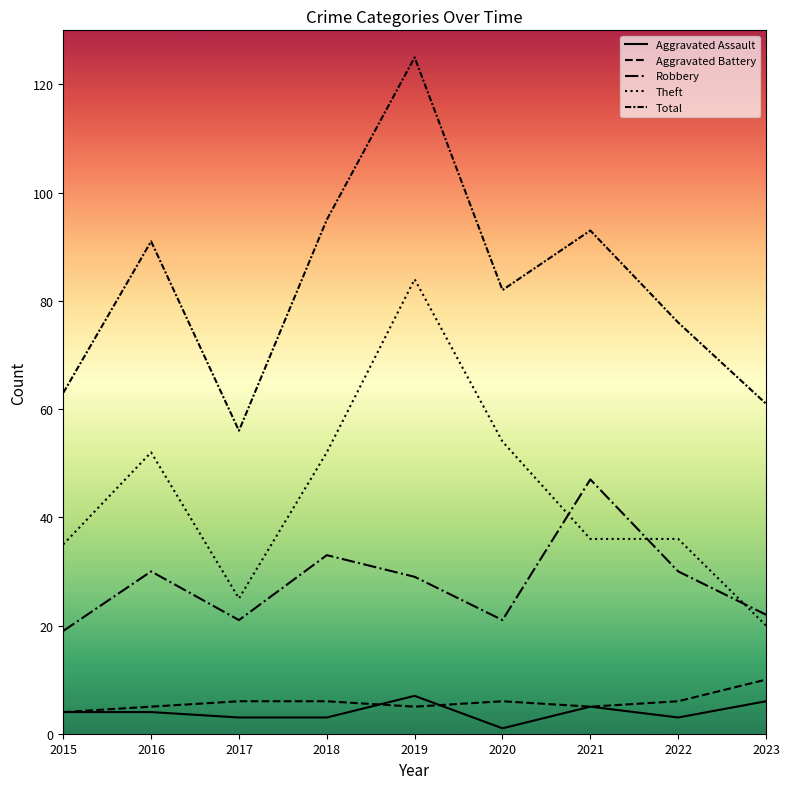

Reading right to left, transcribe all the data shown in this chart.

Aggravated Assault: 2023=6	2022=3	2021=5	2020=1	2019=7	2018=3	2017=3	2016=4	2015=4
Aggravated Battery: 2023=10	2022=6	2021=5	2020=6	2019=5	2018=6	2017=6	2016=5	2015=4
Robbery: 2023=22	2022=30	2021=47	2020=21	2019=29	2018=33	2017=21	2016=30	2015=19
Theft: 2023=20	2022=36	2021=36	2020=54	2019=84	2018=52	2017=25	2016=52	2015=35
Total: 2023=61	2022=76	2021=93	2020=82	2019=125	2018=95	2017=56	2016=91	2015=63